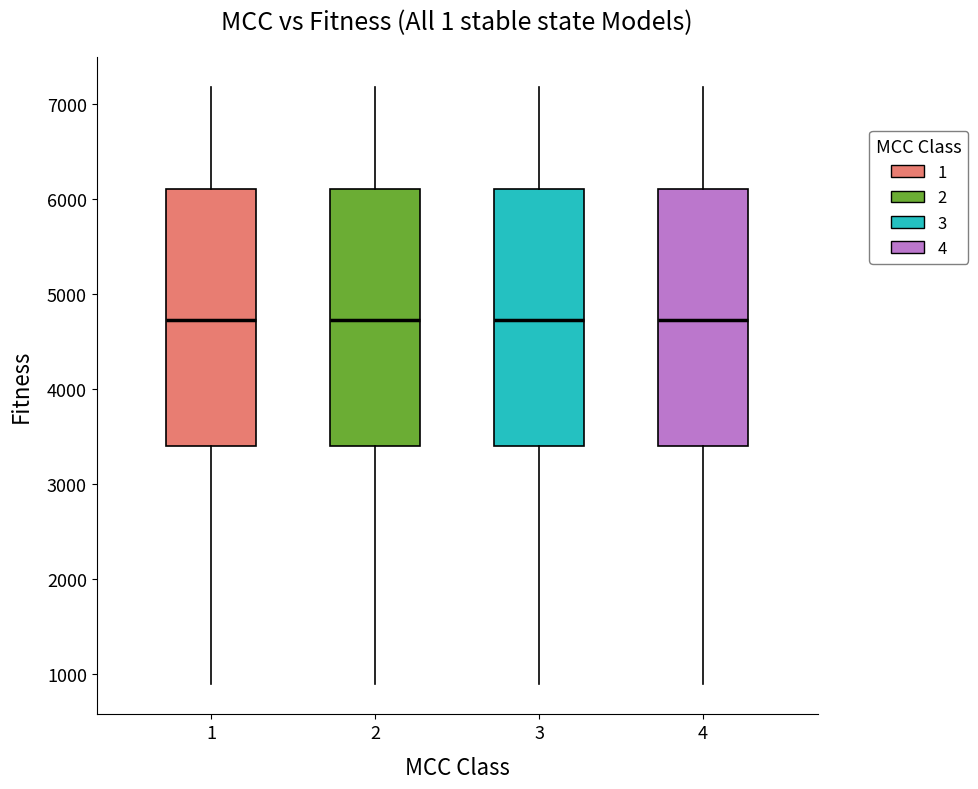

Where does the median line of the box at x = 4 sit on the y-axis? The values are not printed on the chart, so give them approximately, as read against the axis.

4700